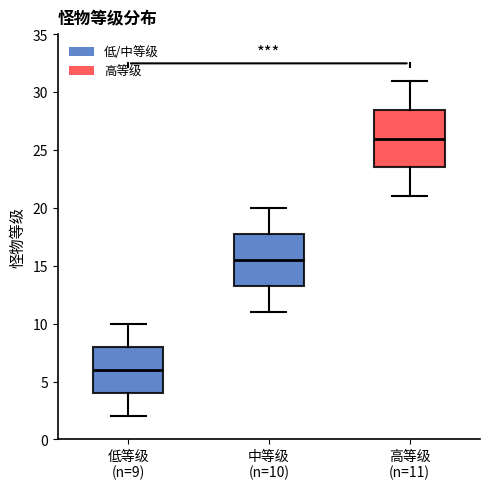

Reading left to right, read every box against the y-axis: the position of its median line, the range the box covers, and the ends of its whiskers. The values are not printed on the chart, so give them approximately, as read against the axis.

低等级 (n=9): median 6.0, box 4.0 to 8.0, whiskers 2.0 to 10.0
中等级 (n=10): median 15.5, box 13.5 to 18.0, whiskers 11.0 to 20.0
高等级 (n=11): median 26.0, box 23.5 to 28.5, whiskers 21.0 to 31.0